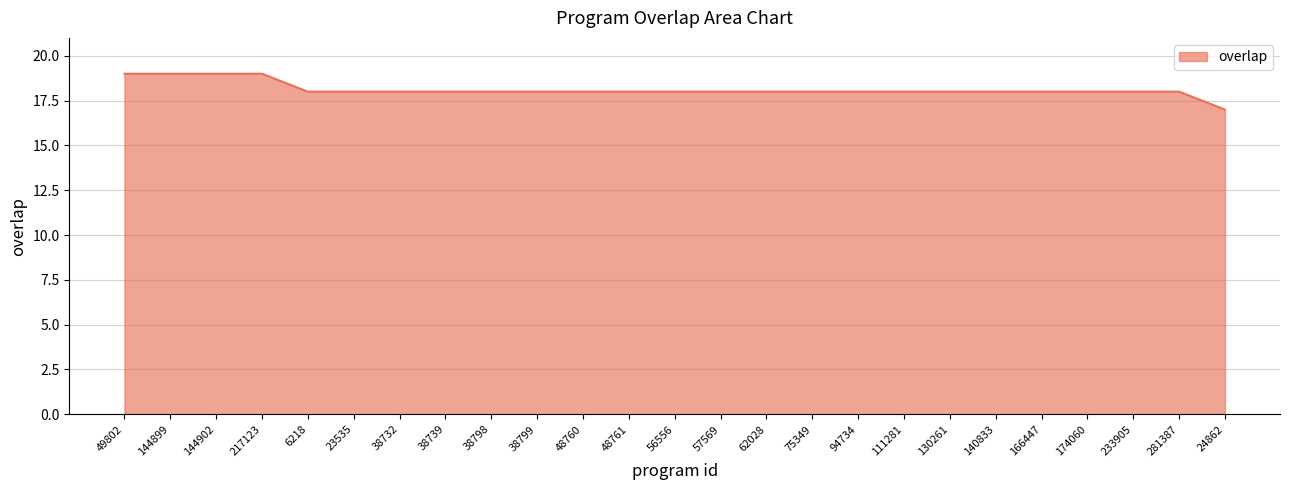

Which label corresponds to the smallest value in the chart?

24862